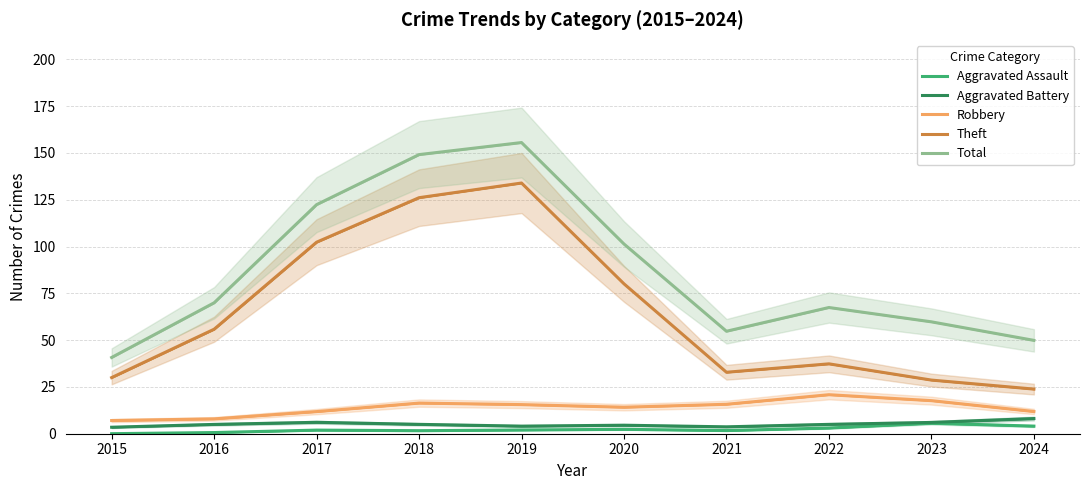

What is the maximum value shown in the chart?

155.6